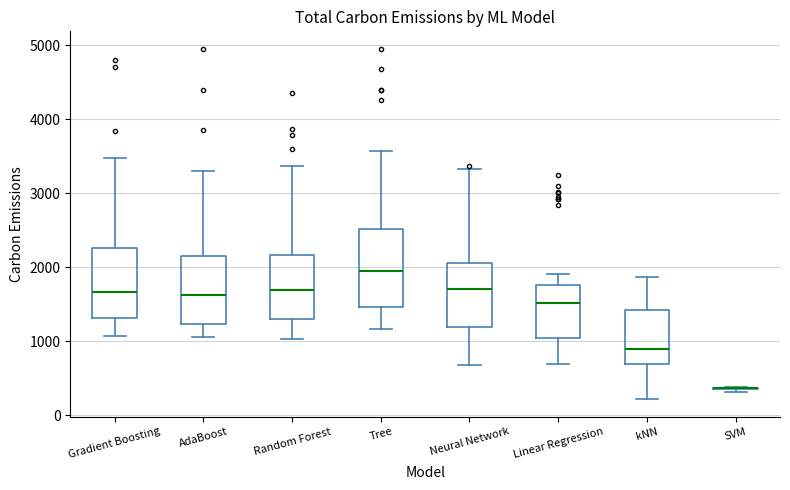

Where does the upper whisker of the box for Tree end on the y-axis? The values are not printed on the chart, so give them approximately, as read against the axis.

3600